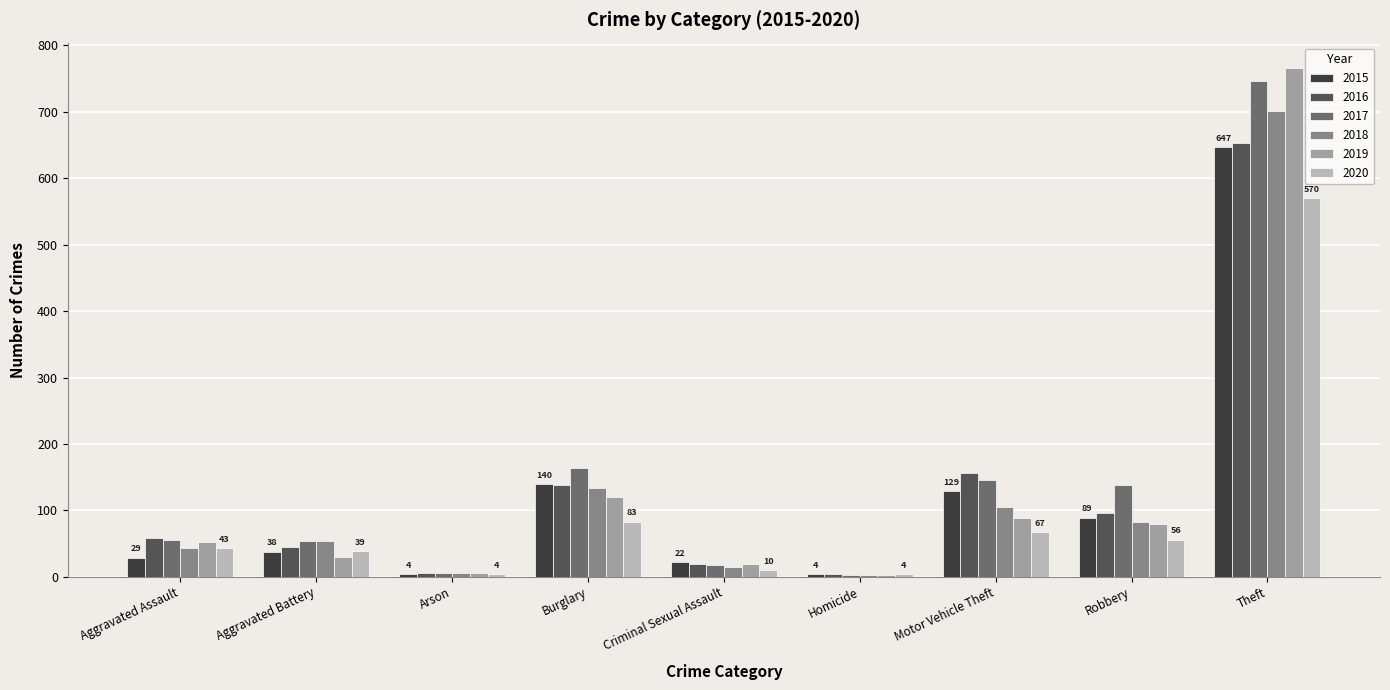

What is the label of the 9th bar from the right?

Aggravated Assault